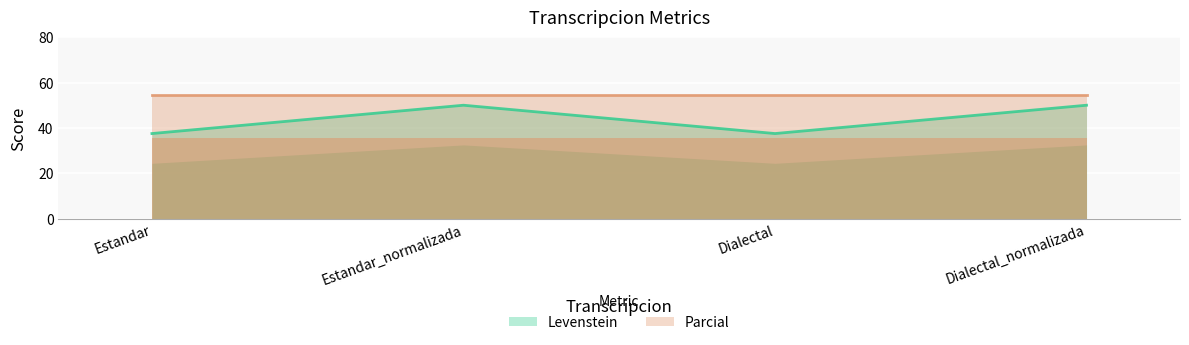

What is the label of the 4th point from the right?

Estandar